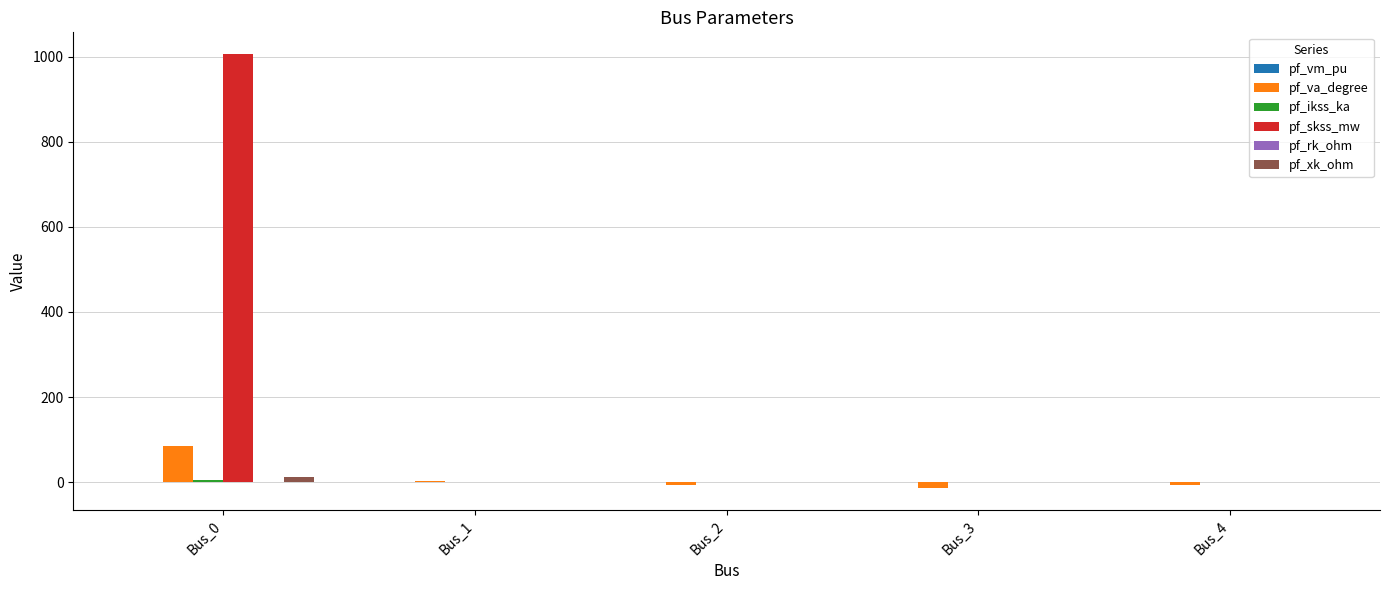

What is the maximum value shown in the chart?

1006.0